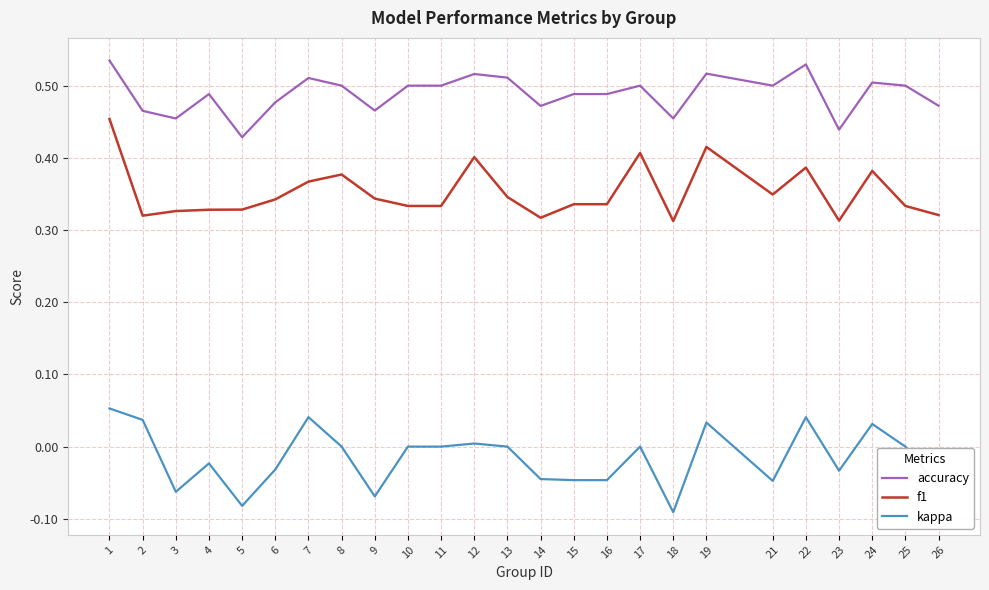

Between 5 and 22, which series saw the biggest shift?

kappa